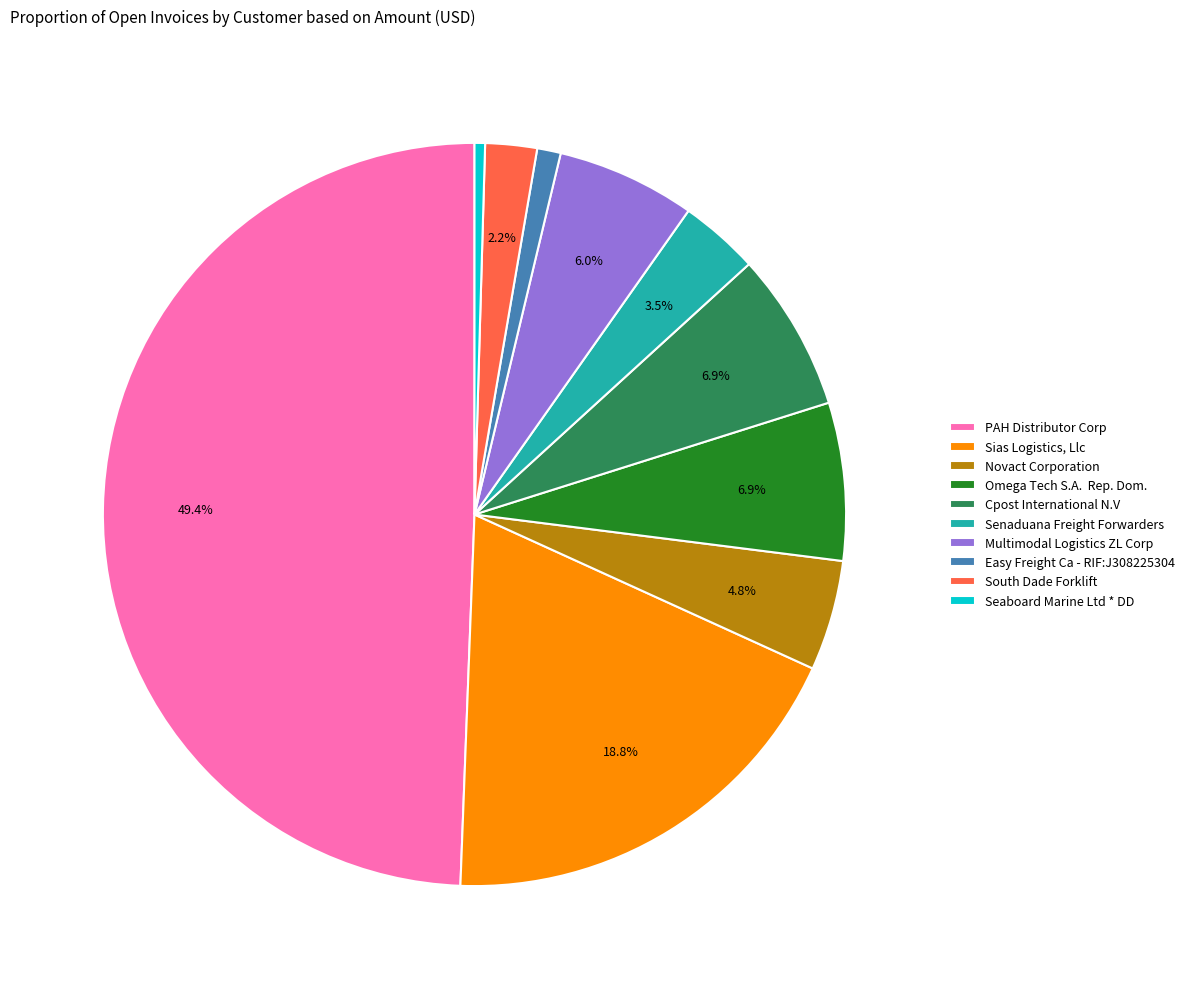

Which slice is the smallest?

Seaboard Marine Ltd * DD